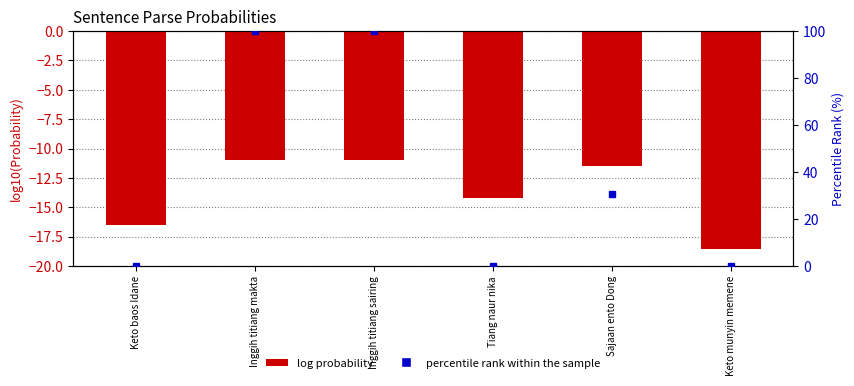

Reading left to right, what are all the values shown in this chart?

Keto baos Idane=-16.5	Inggih titiang makta=-11.0	Inggih titiang sairing=-11.0	Tiang naur nika=-14.2	Sajaan ento Dong=-11.5	Keto munyin memene=-18.5